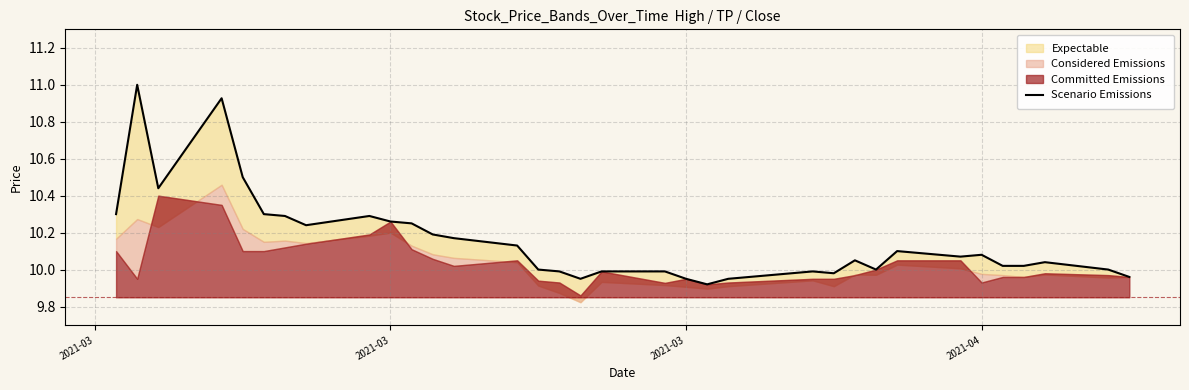

At which category does the data reach its first local valley?

2021-03